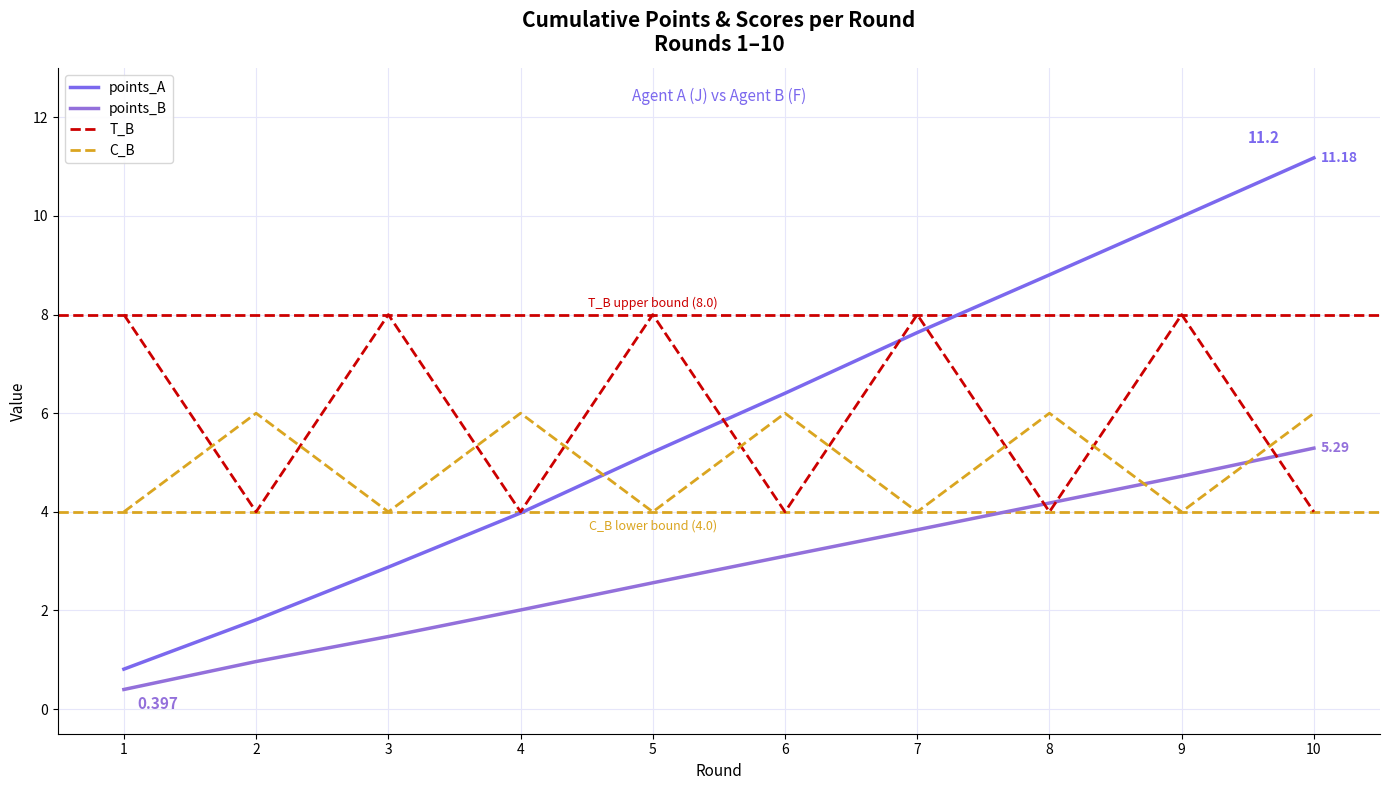

At which category is the sum across all series the highest?

9